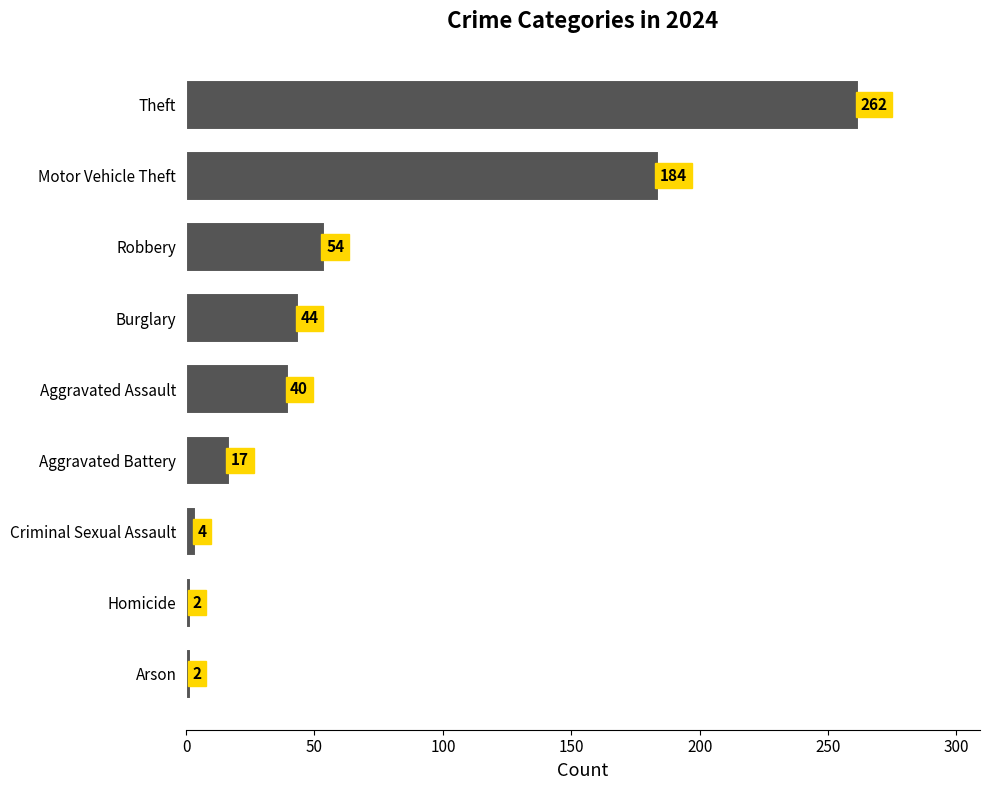

What is the approximate value at Criminal Sexual Assault, to the nearest 5?

5